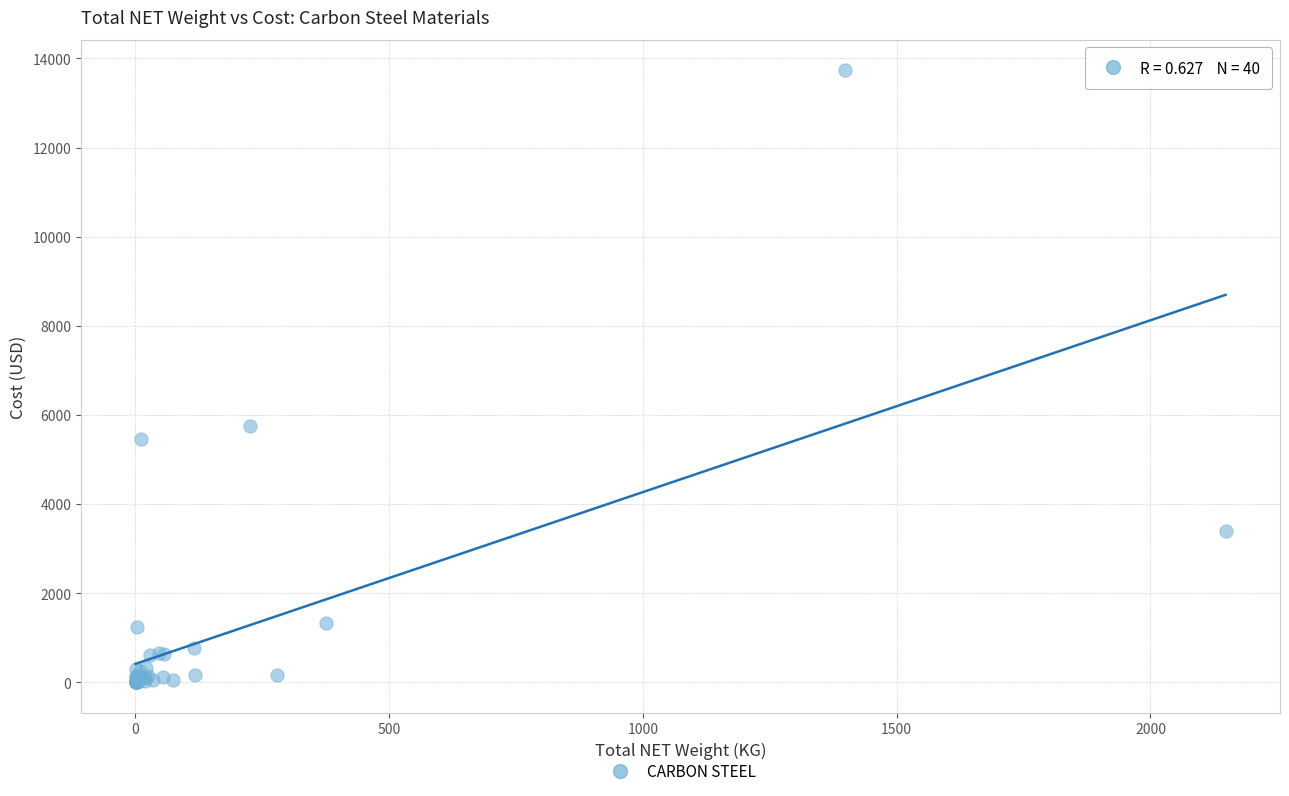

What Y value in the scatter plot is closest to 6867?

5746